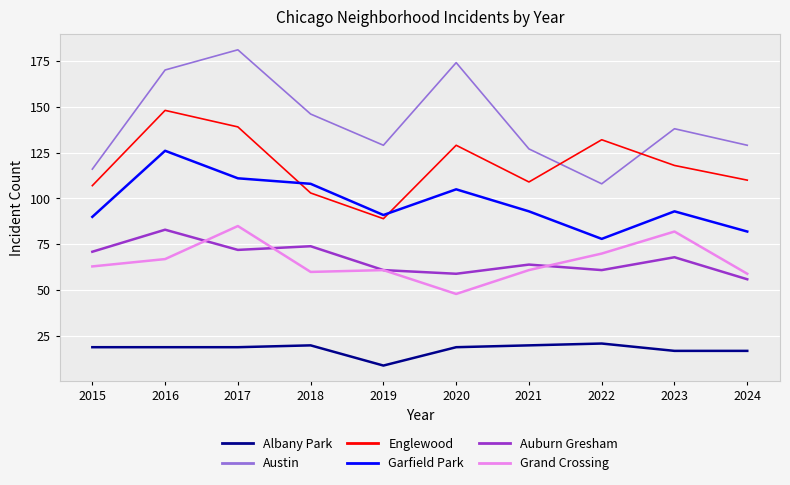

How many values in the Englewood series are below 118?

5